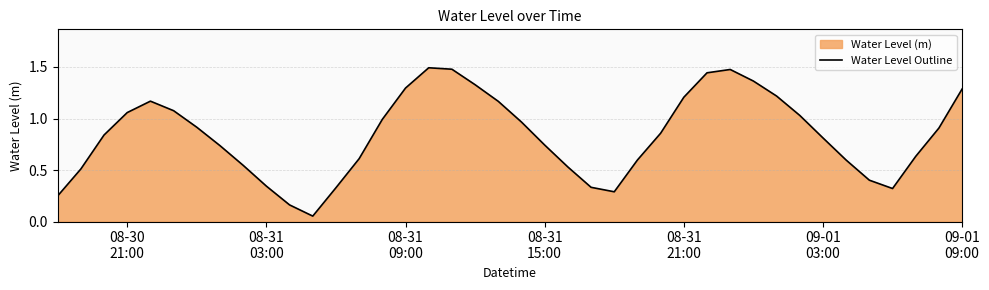

Reading left to right, list all the values displayed in this chart.

0.2	0.5	0.8	1.1	1.2	1.1	0.9	0.7	0.5	0.3	0.2	0.1	0.3	0.6	1.0	1.3	1.5	1.5	1.3	1.2	1.0	0.7	0.5	0.3	0.3	0.6	0.9	1.2	1.4	1.5	1.4	1.2	1.0	0.8	0.6	0.4	0.3	0.6	0.9	1.3